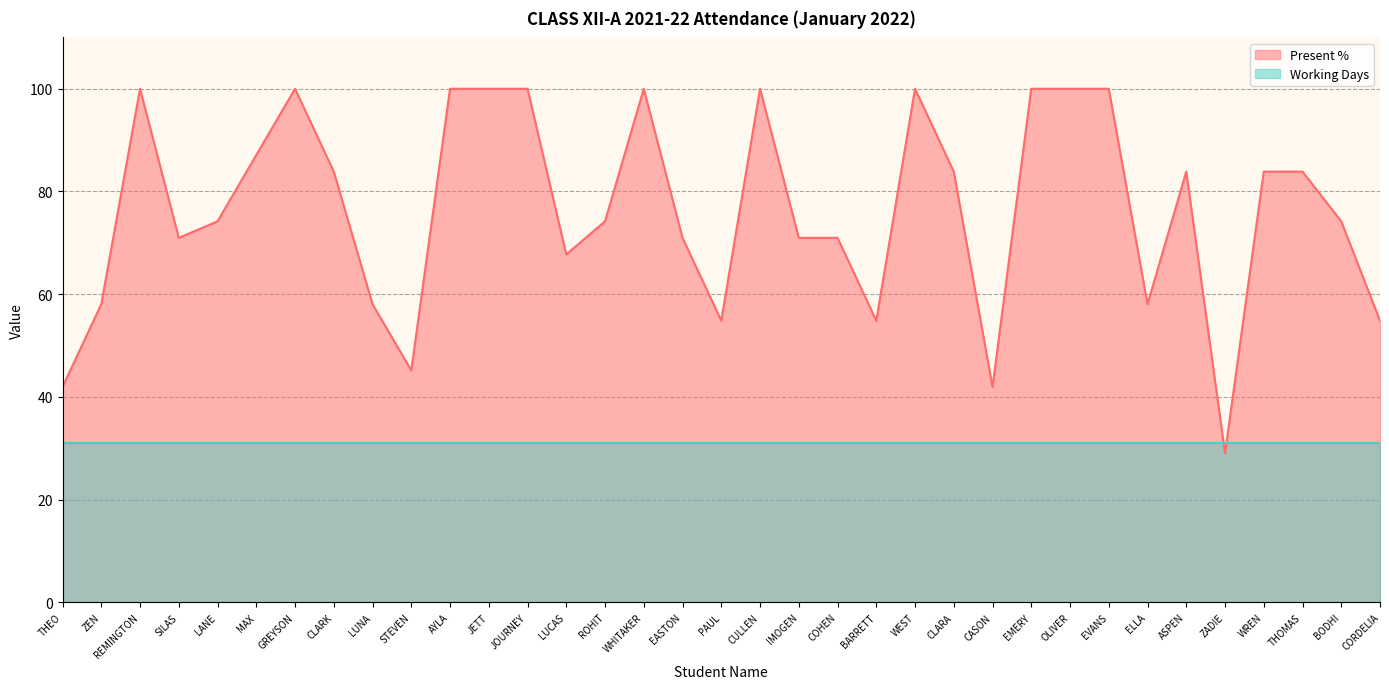

Count the number of data series in this chart.

2